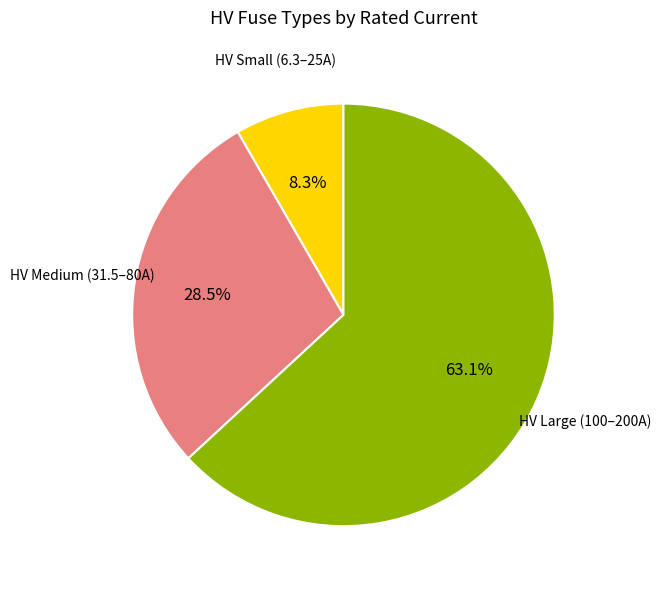

Is there a majority slice in this chart?

Yes